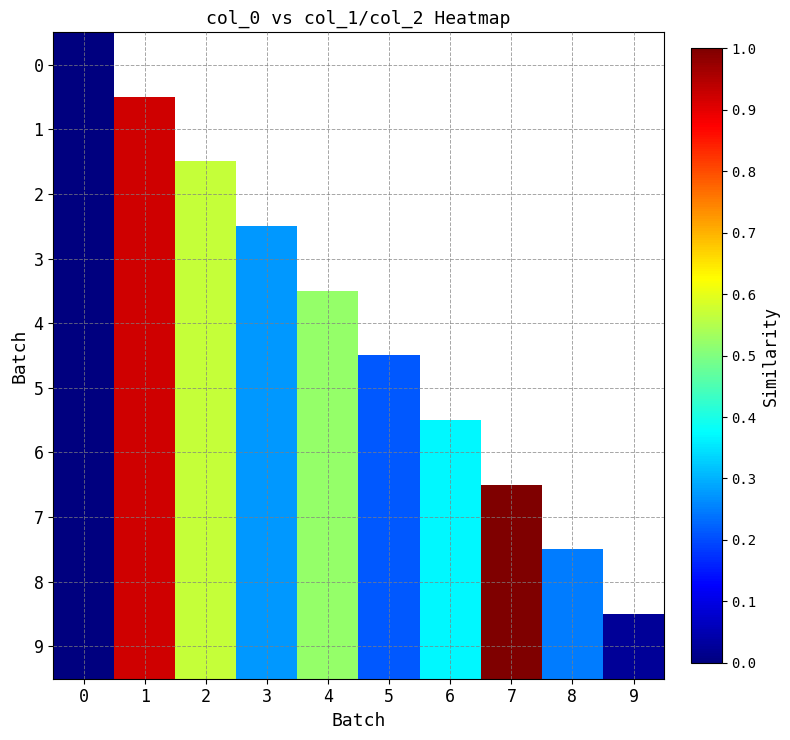

The value of 5 at 2 is 0.6. True or false?

True